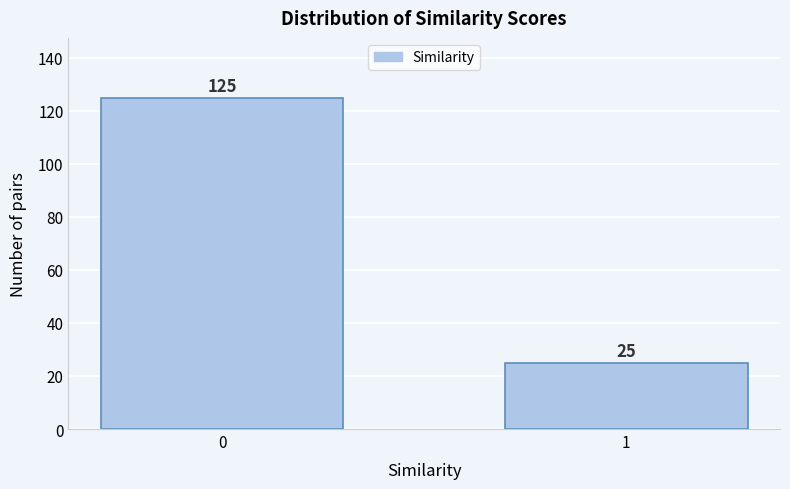

Reading left to right, list all the values displayed in this chart.

125	25